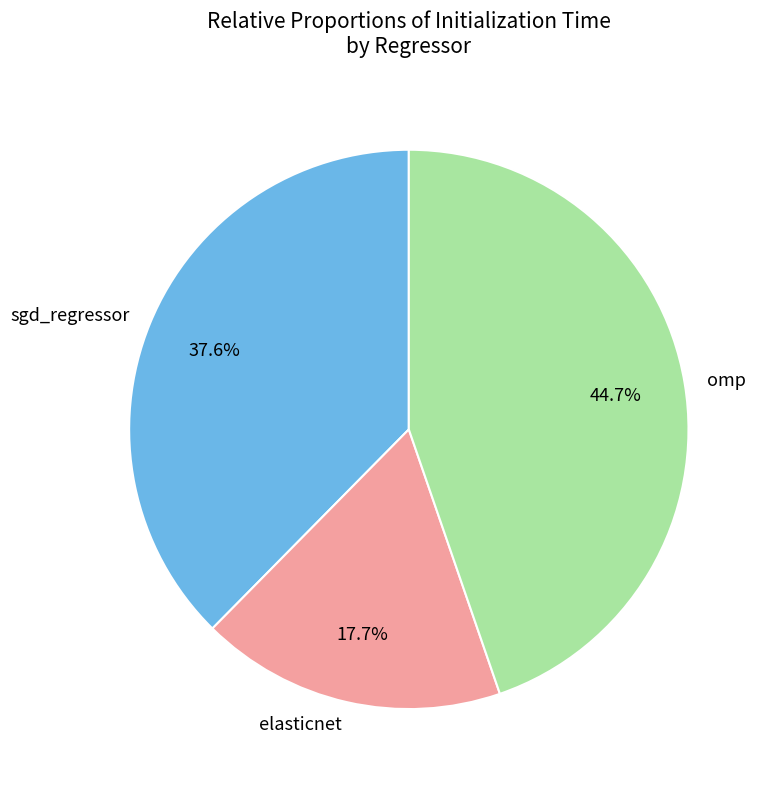

What portion of the pie excludes omp?

55.3%